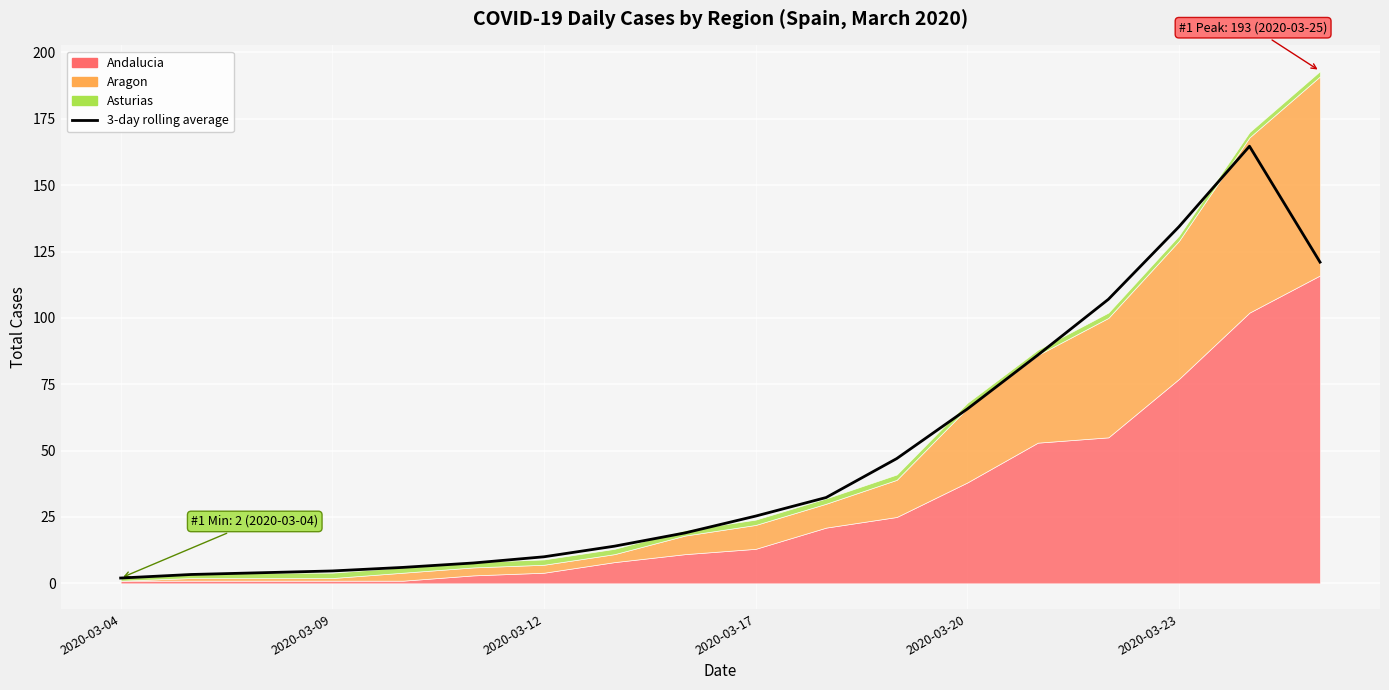

The value at 2020-03-20 is 1.5. True or false?

False